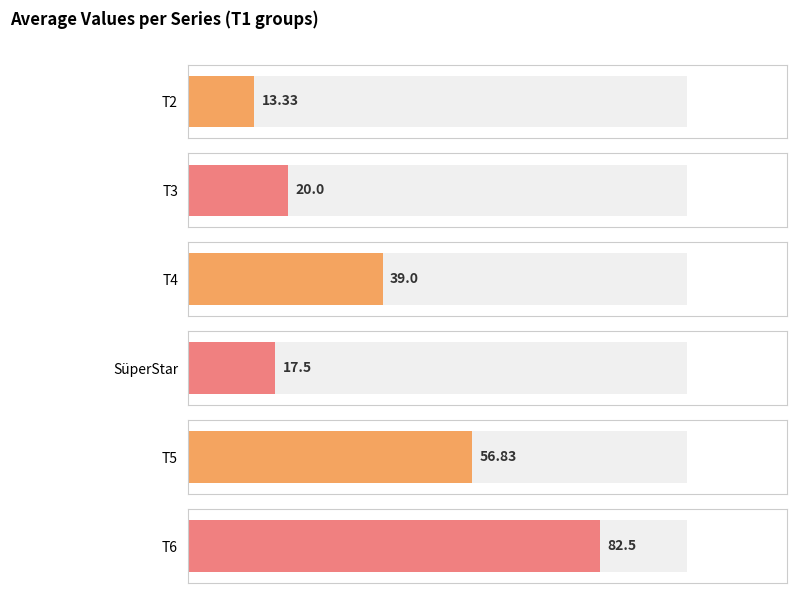

What is the difference between the highest and lowest values at 2?

78